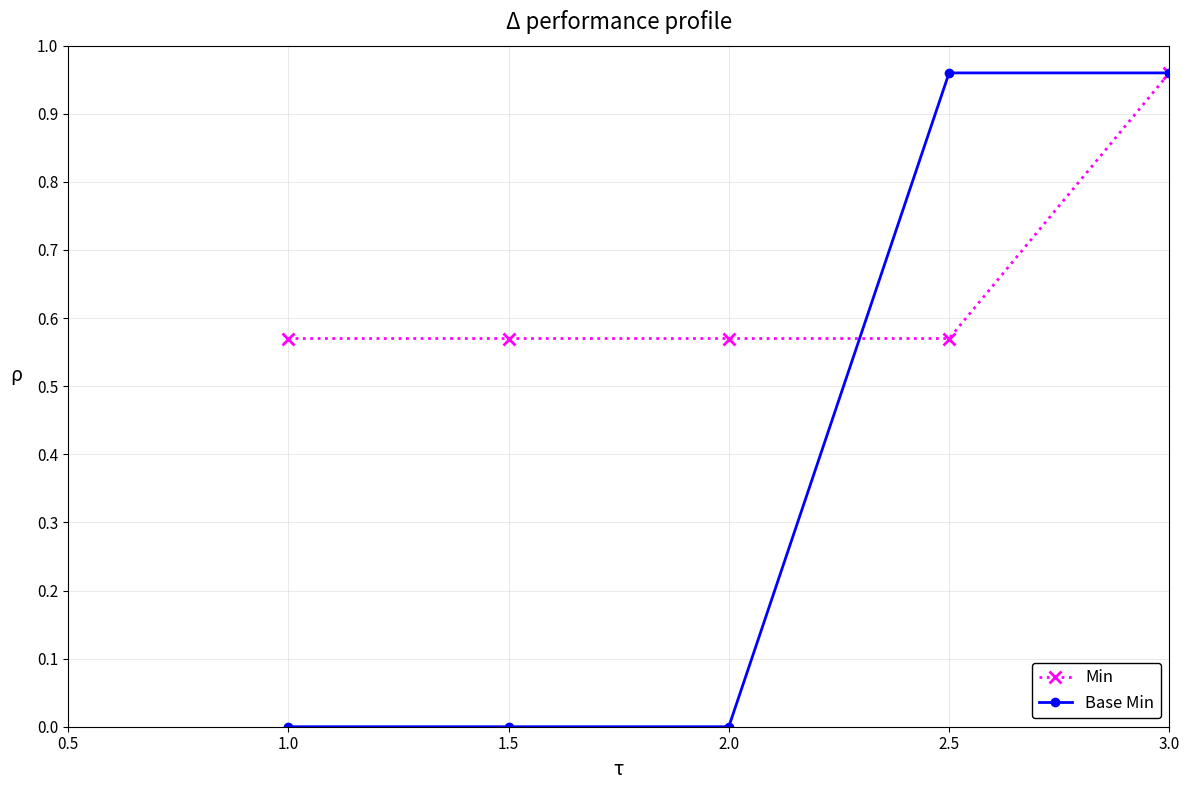

Between 2.0 and 3.0, which series saw the biggest shift?

Base Min